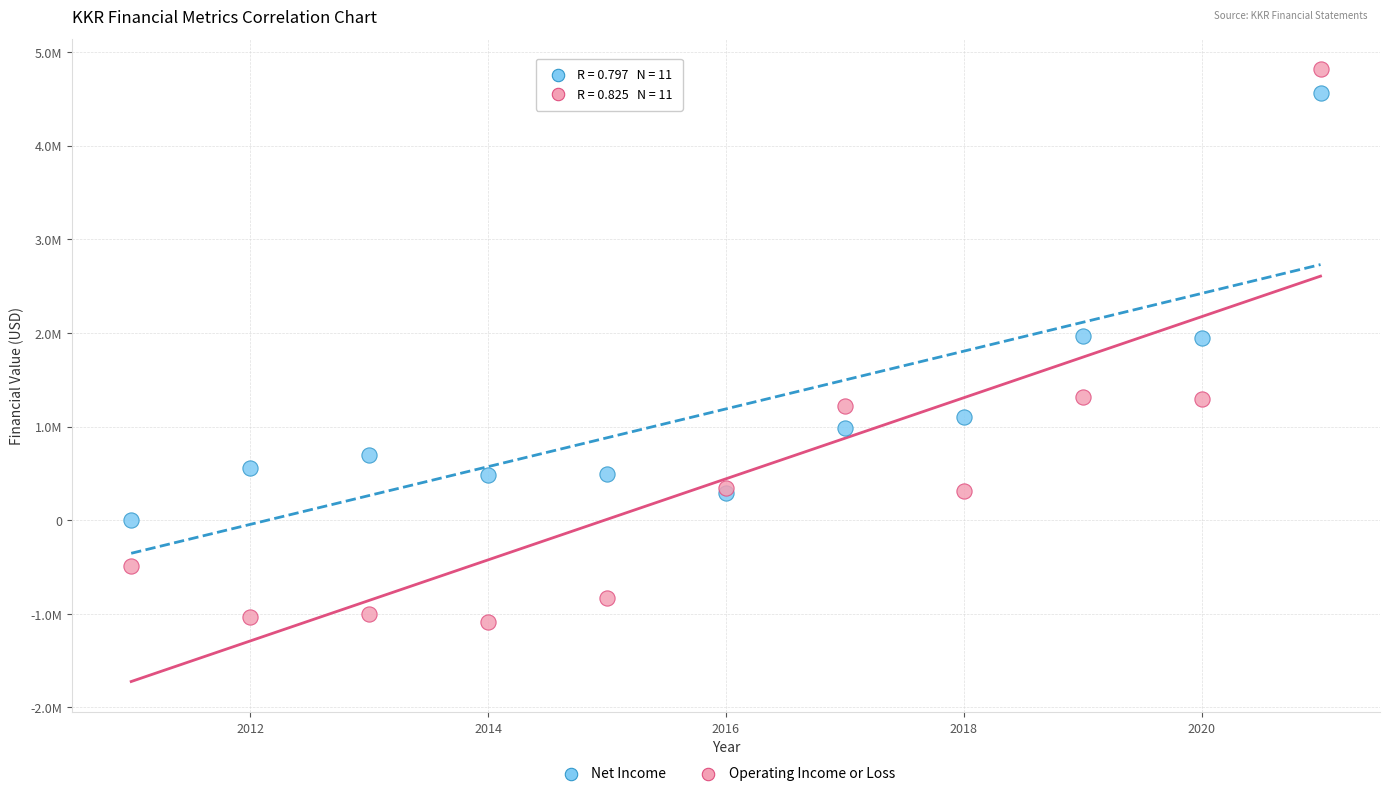

What are all the series names shown in the legend?

Net Income, Operating Income or Loss